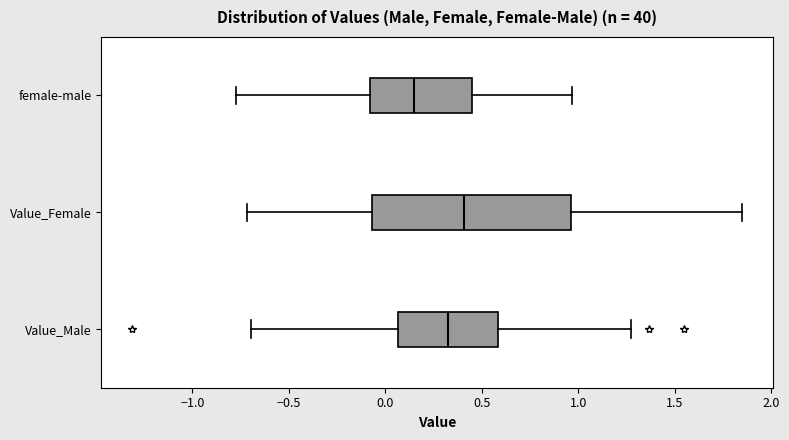

Reading bottom to top, transcribe this box plot: for each box, give where its median line is, the range the box spans, and where its two whiskers end, as read against the x-axis. The values are not printed on the chart, so give them approximately, as read against the axis.

Value_Male: median 0.35, box 0.05 to 0.60, whiskers -0.70 to 1.25
Value_Female: median 0.40, box -0.05 to 0.95, whiskers -0.70 to 1.85
female-male: median 0.15, box -0.10 to 0.45, whiskers -0.80 to 0.95